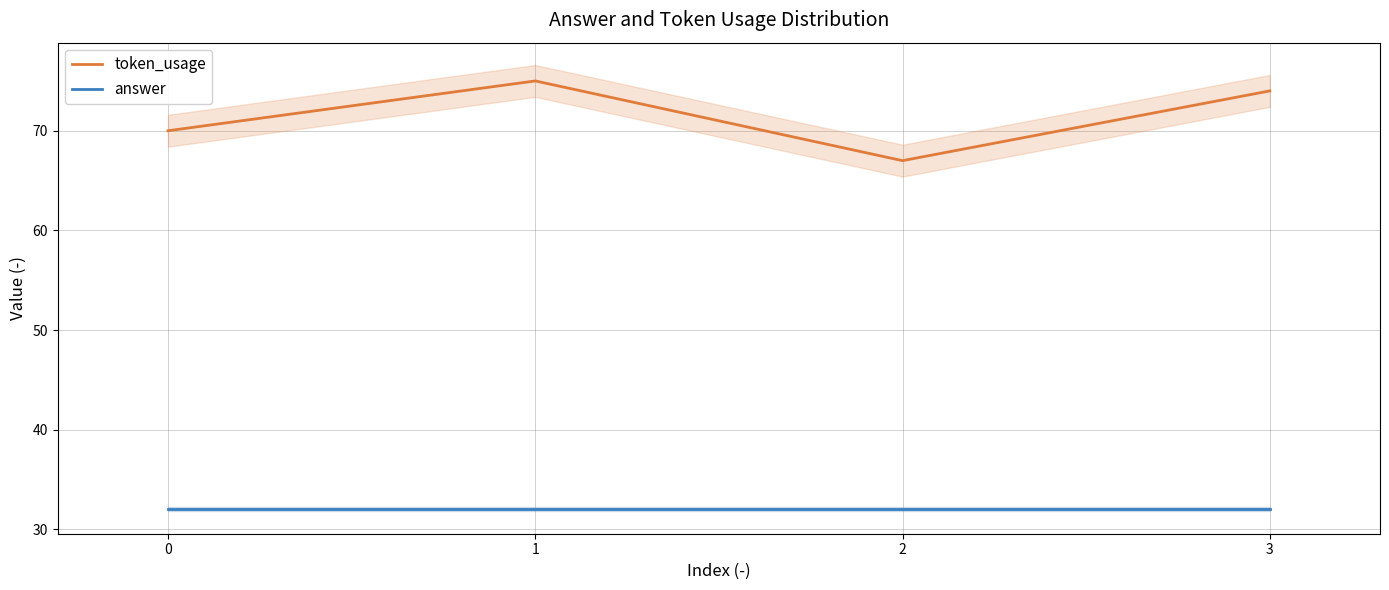

Reading left to right, list all the values displayed in this chart.

token_usage: 70	75	67	74
answer: 32	32	32	32